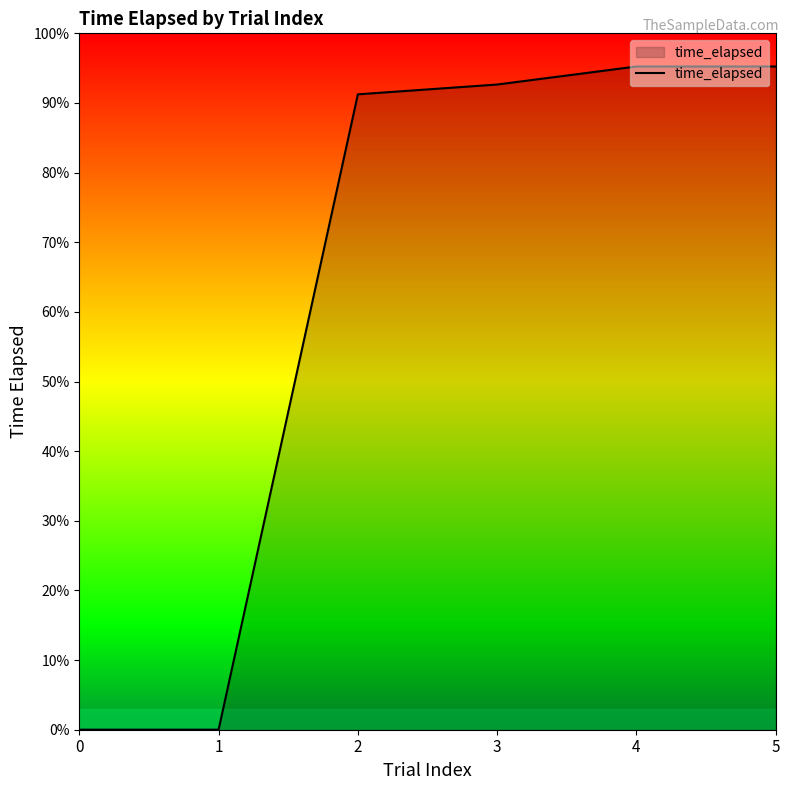

List the labels in order of value, smallest first.

0, 1, 2, 3, 4, 5